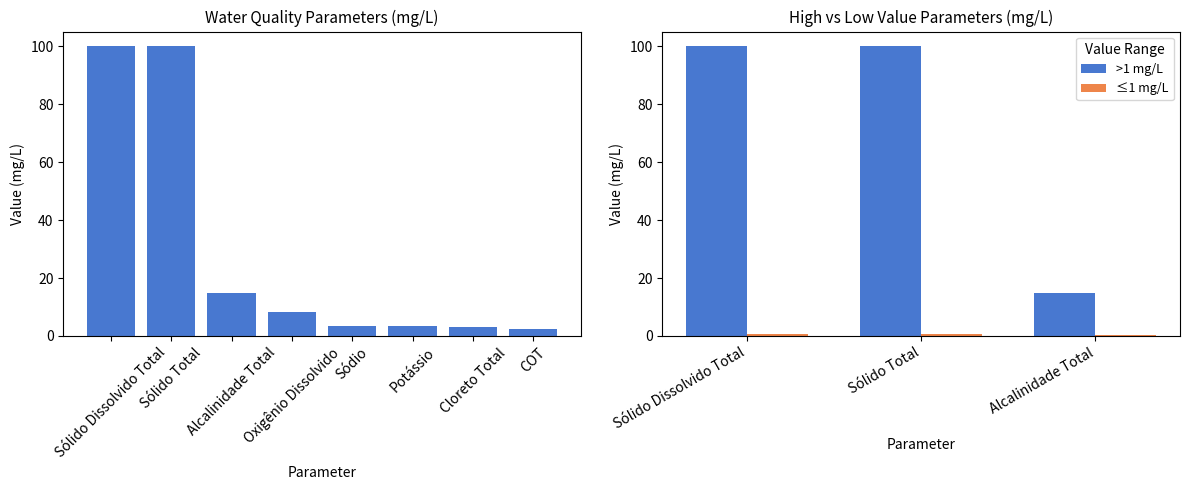

The value at mg/L is 0.0. True or false?

True